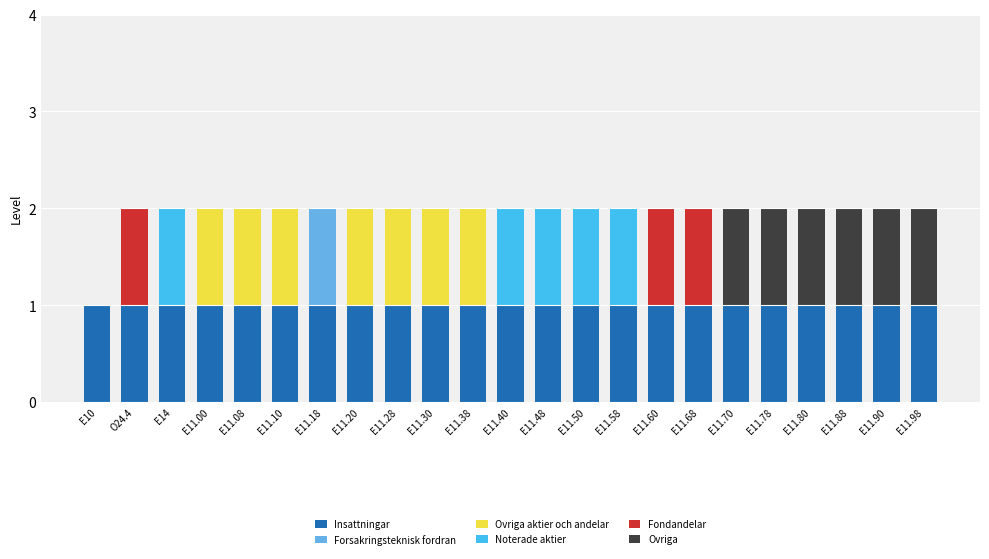

The Insattningar series shows 1 at E11.10. True or false?

True